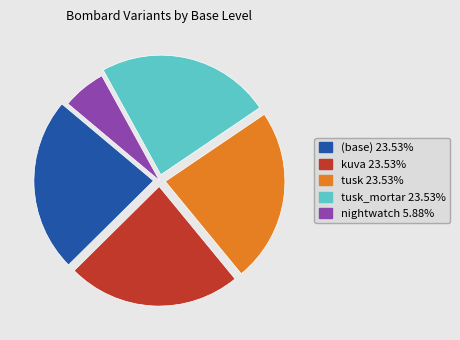

Does any single category account for the majority?

No